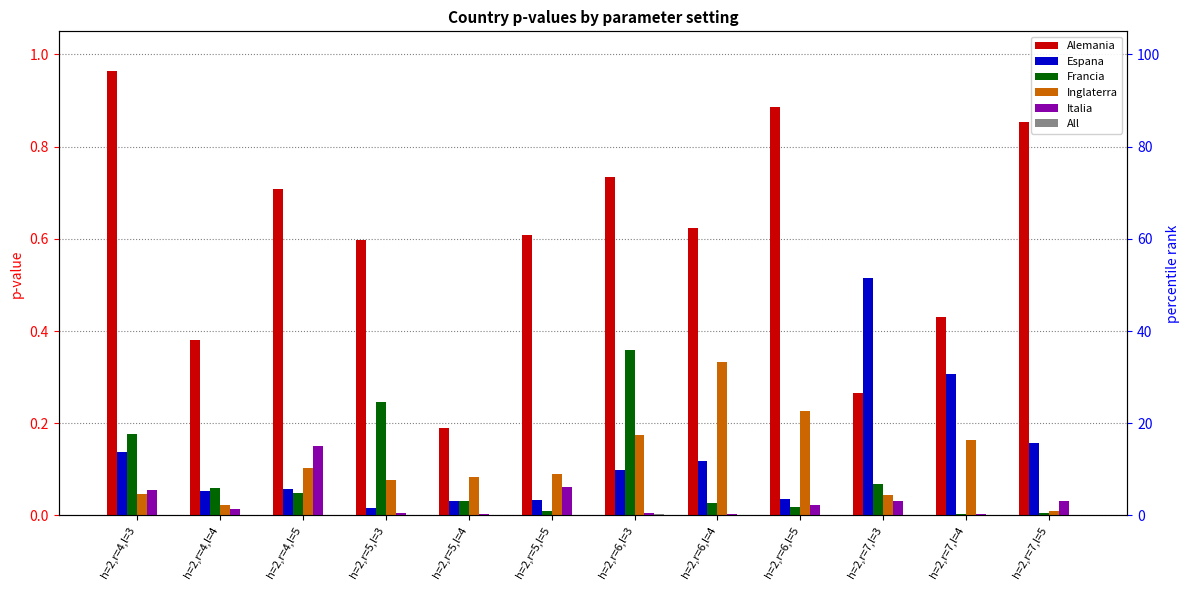

What is the average value of the Francia series?

0.1